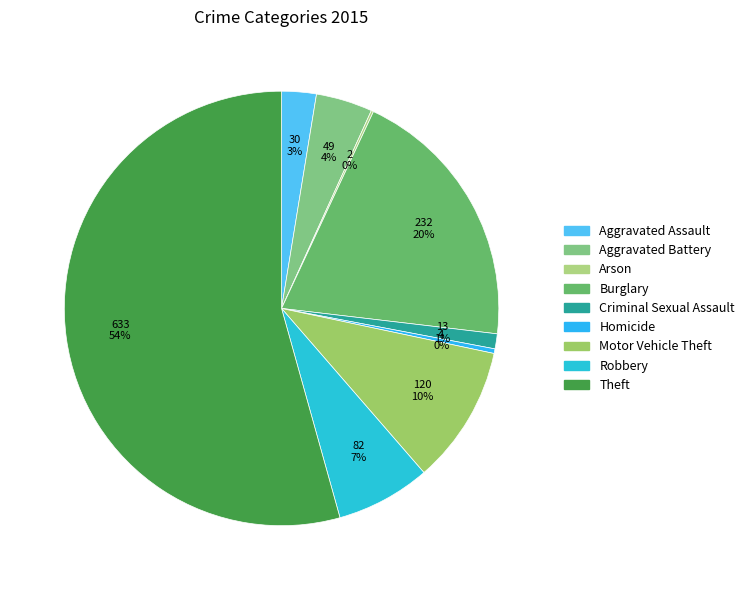

What is the ratio of the value at Burglary to the value at Homicide?

58.0